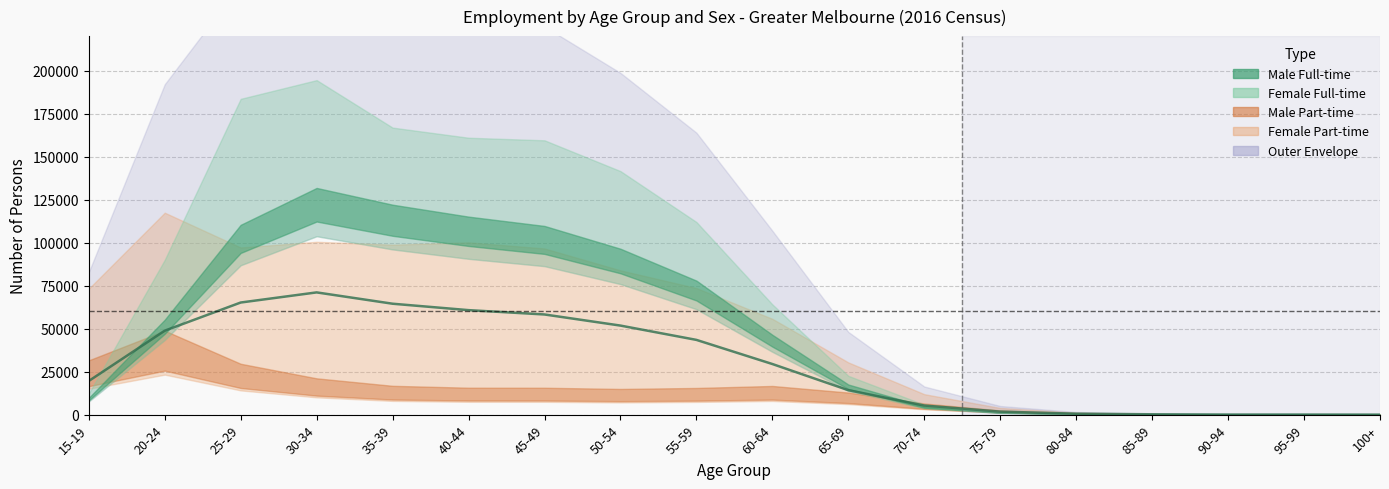

Between which two adjacent categories do Male Part-time and Female Full-time first intersect?

20-24 and 25-29